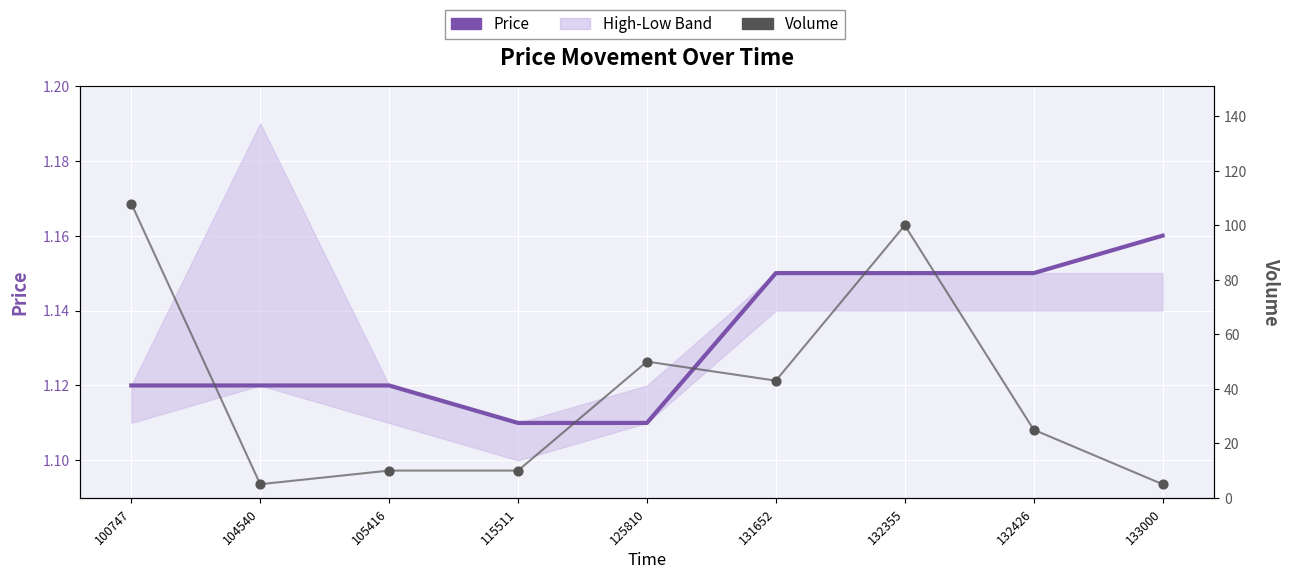

At which category is the sum across all series the highest?

100747